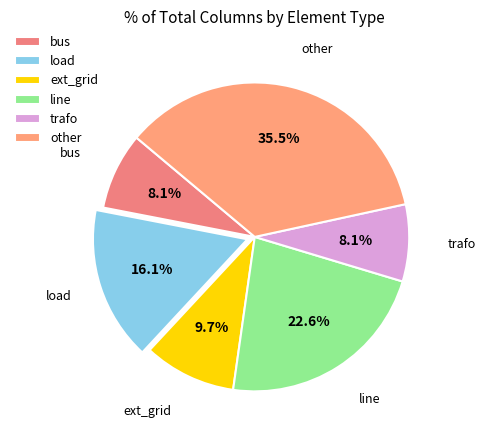

How much of the chart is everything except load?

83.9%